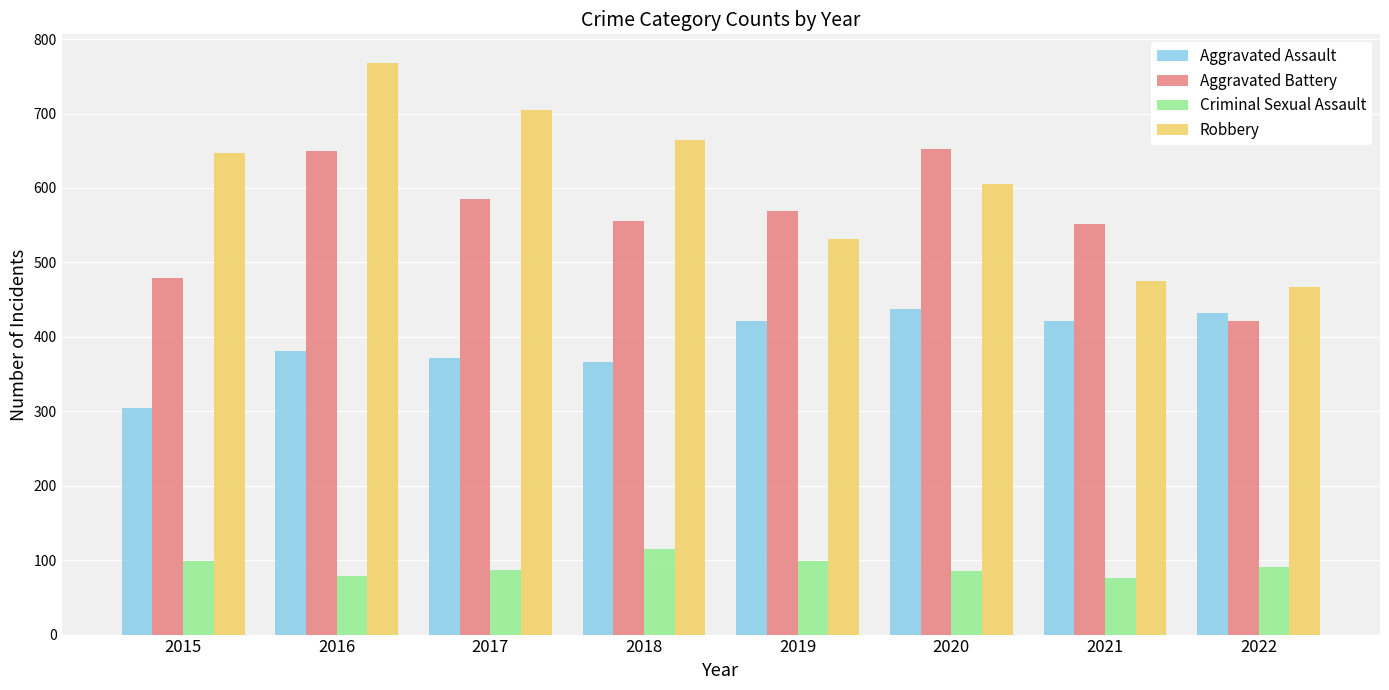

At 2019, list the series in order from smallest to largest.

Criminal Sexual Assault, Aggravated Assault, Robbery, Aggravated Battery